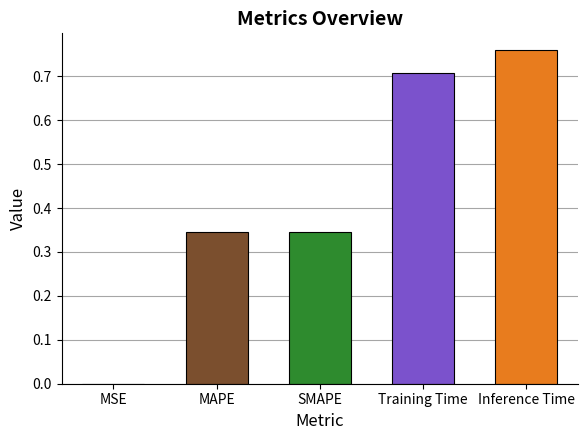

Read the value at Training Time.

0.7